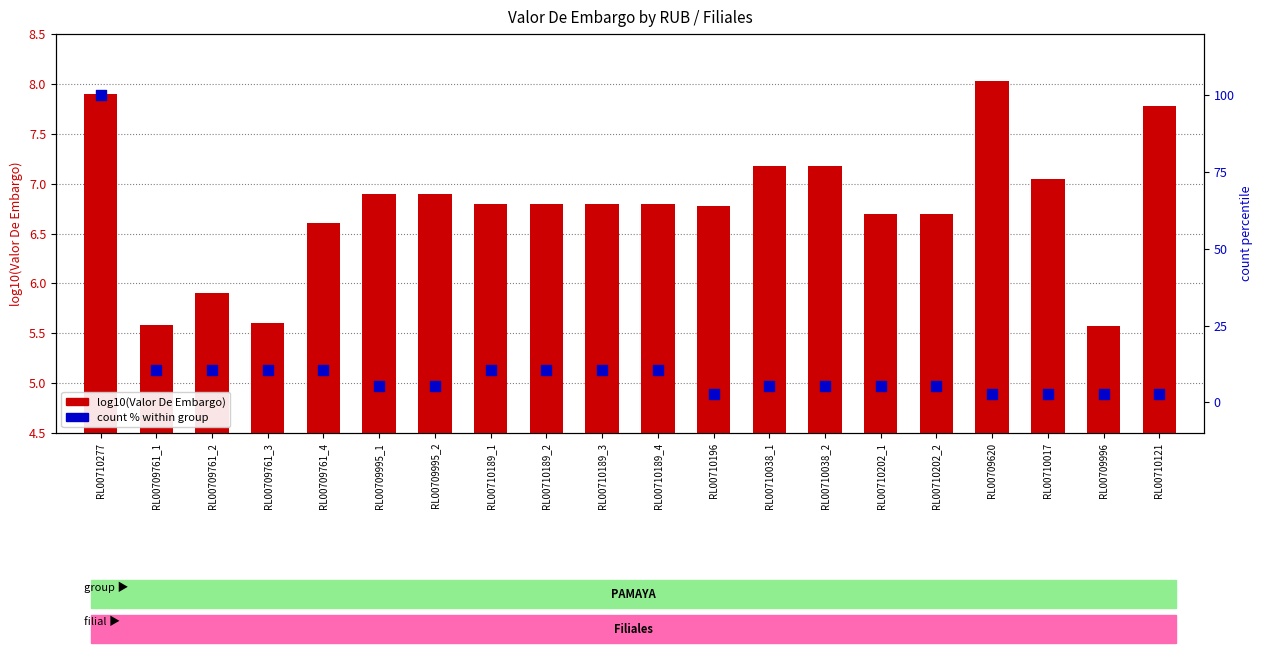

What is the total value across all series at RL00710121?

10.4